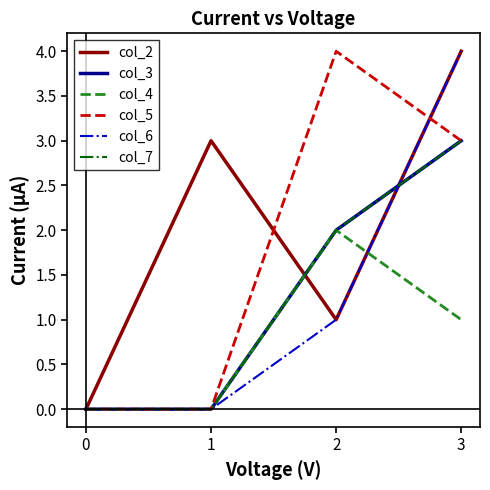

Rank the series at 2 from highest to lowest value.

col_5, col_3, col_4, col_7, col_2, col_6